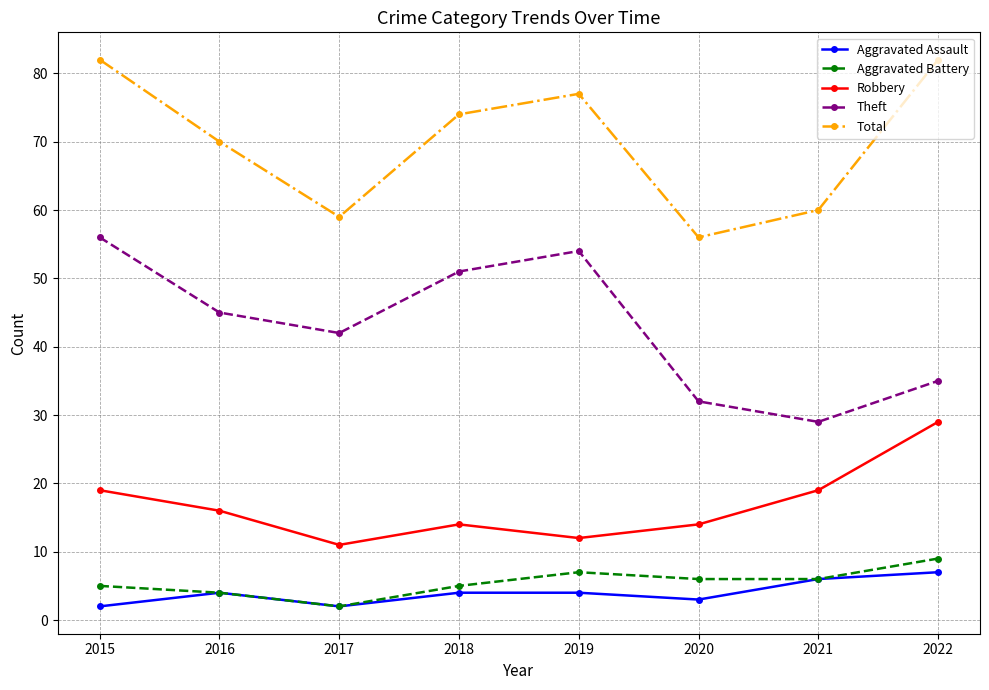

What is the sum of the Theft values at 2019 and 2021?

83